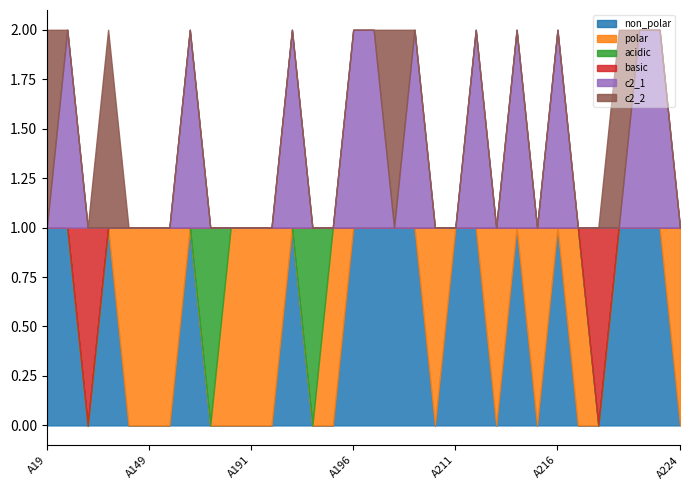

Between A192 and A220, which series saw the biggest shift?

polar